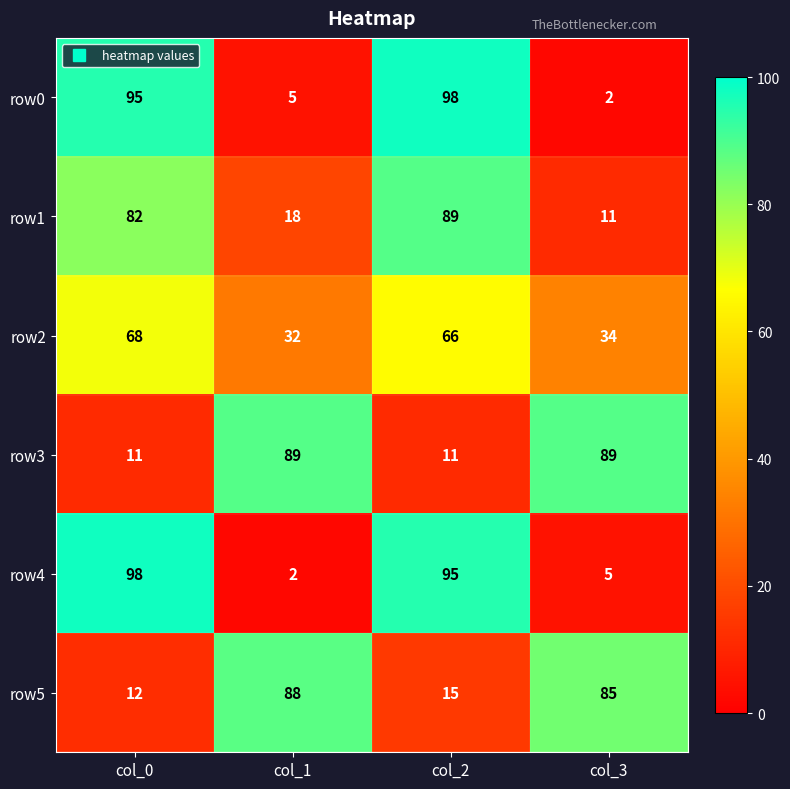

Which series changed the most between col_0 and col_2?

row1